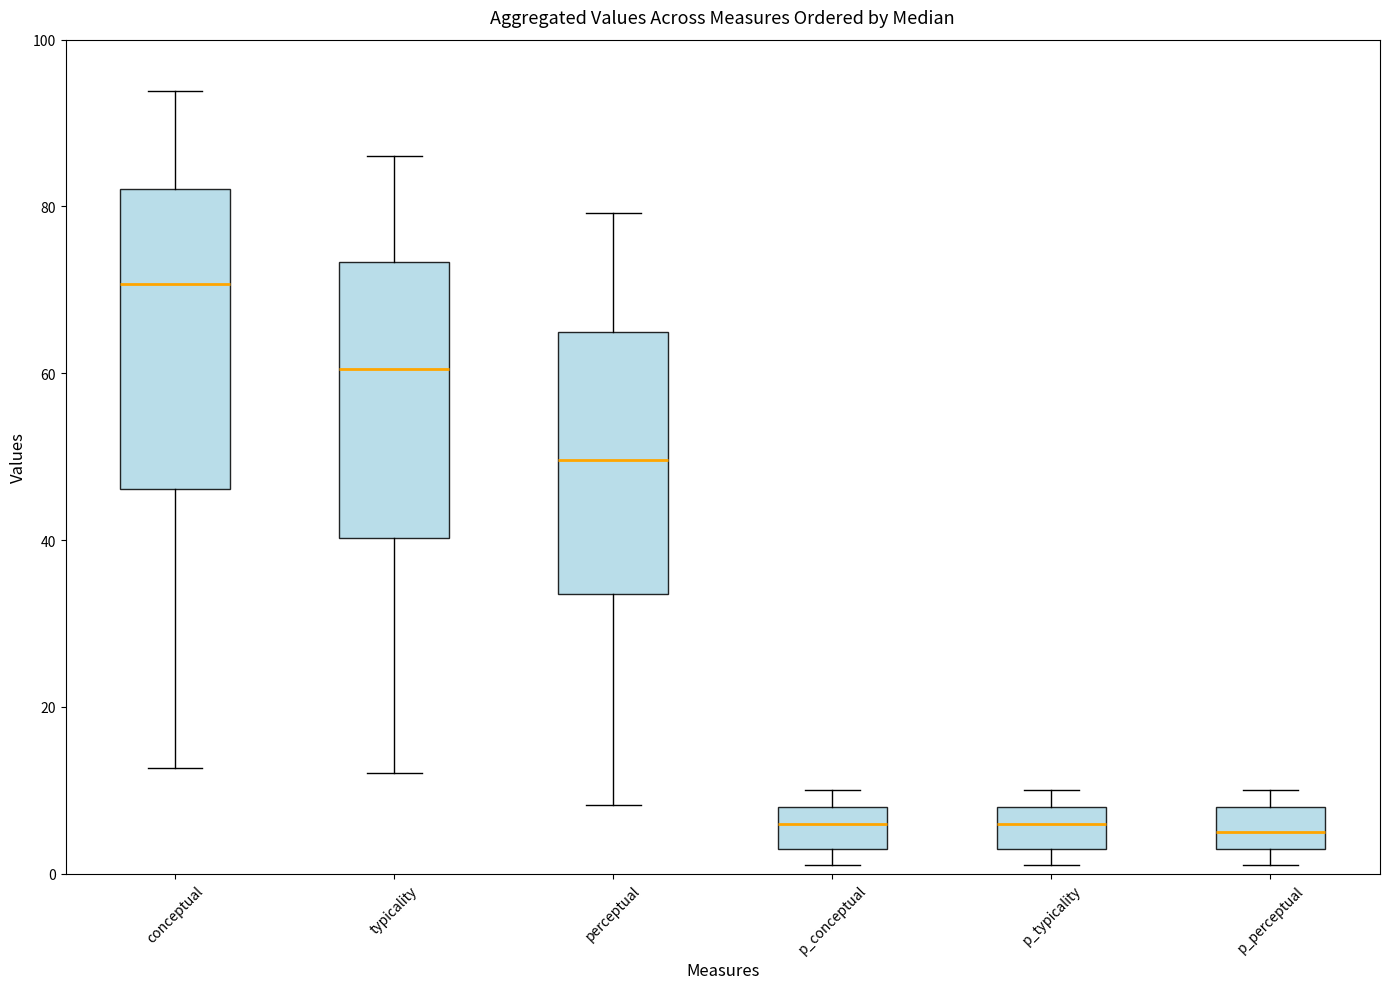

Reading left to right, read every box against the y-axis: the position of its median line, the range the box covers, and the ends of its whiskers. The values are not printed on the chart, so give them approximately, as read against the axis.

conceptual: median 70, box 46 to 82, whiskers 12 to 94
typicality: median 60, box 40 to 74, whiskers 12 to 86
perceptual: median 50, box 34 to 64, whiskers 8 to 80
p_conceptual: median 6, box 4 to 8, whiskers 2 to 10
p_typicality: median 6, box 4 to 8, whiskers 2 to 10
p_perceptual: median 6, box 4 to 8, whiskers 2 to 10